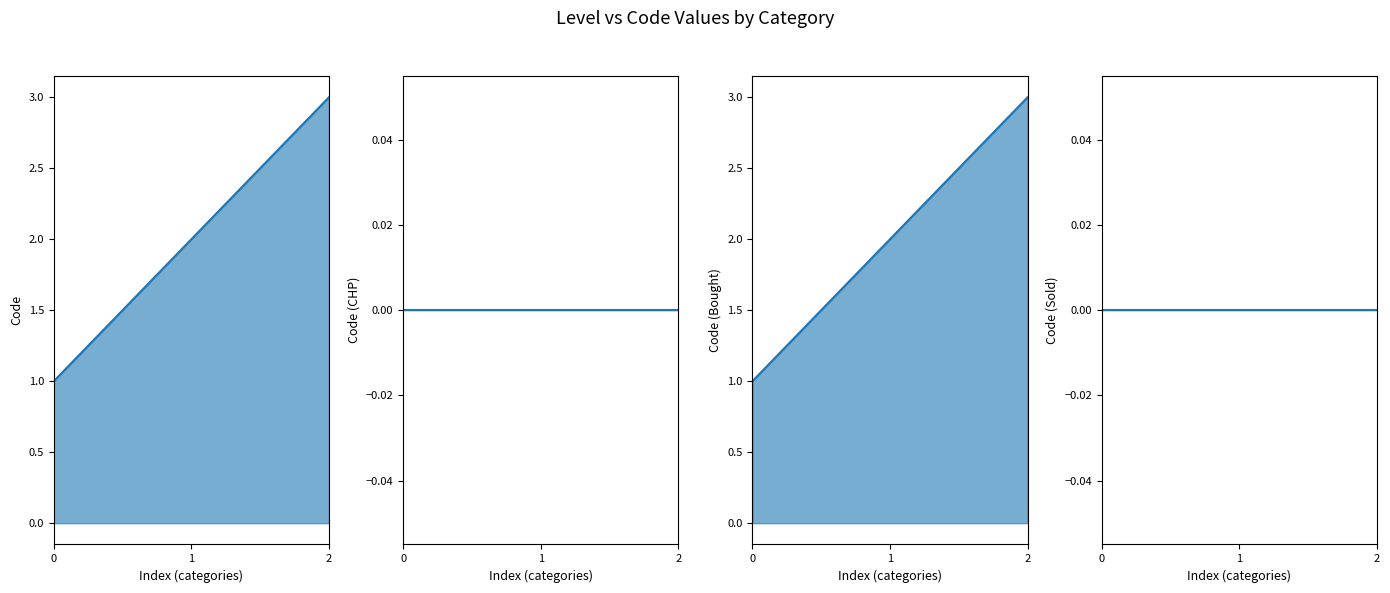

Reading left to right, extract all data points from this chart.

Code line: 1	2	3
Code (CHP) line: 0	0	0
Code (Bought) line: 1	2	3
Code (Sold) line: 0	0	0